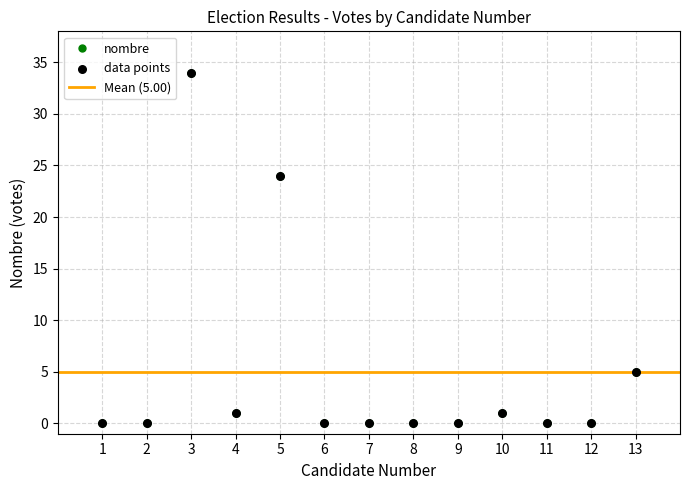

Between 6 and 2, which is larger?

6